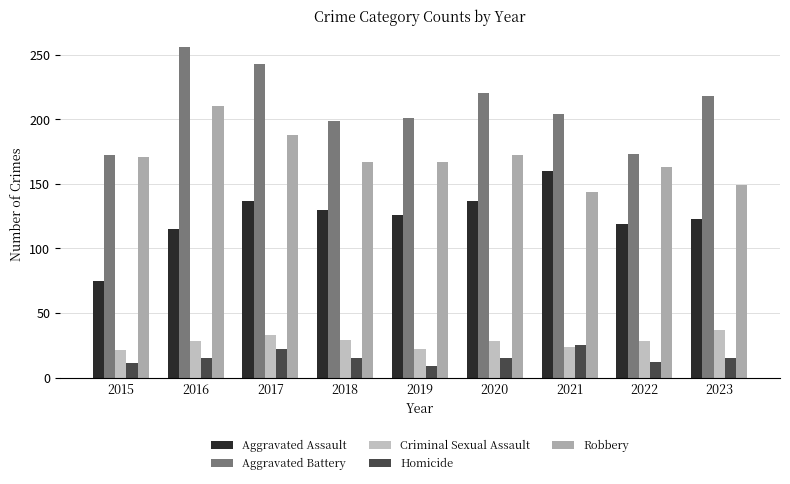

How many values in the Aggravated Battery series are below 204?

4